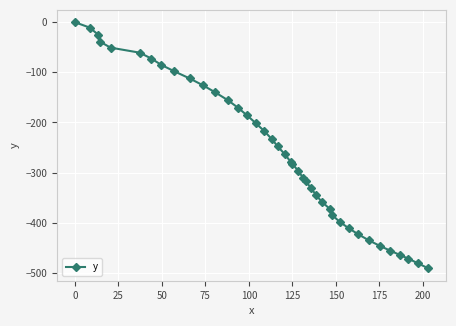

Reading left to right, list all the values displayed in this chart.

0.0	-10.7	-24.8	-38.7	-50.7	-60.8	-72.6	-85.0	-97.7	-112.2	-126.0	-140.2	-155.7	-170.7	-186.0	-201.4	-217.0	-232.8	-247.7	-263.6	-278.7	-282.0	-297.0	-310.9	-316.7	-330.6	-344.5	-358.3	-372.5	-384.8	-398.1	-410.8	-423.1	-435.2	-446.0	-455.6	-464.1	-471.7	-481.3	-491.1